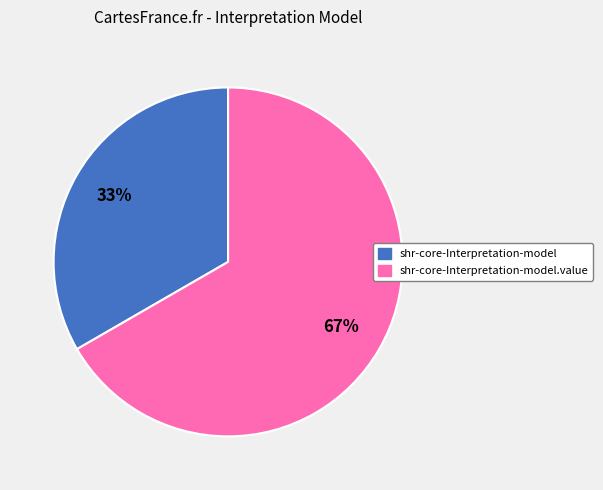

Is there a majority slice in this chart?

Yes